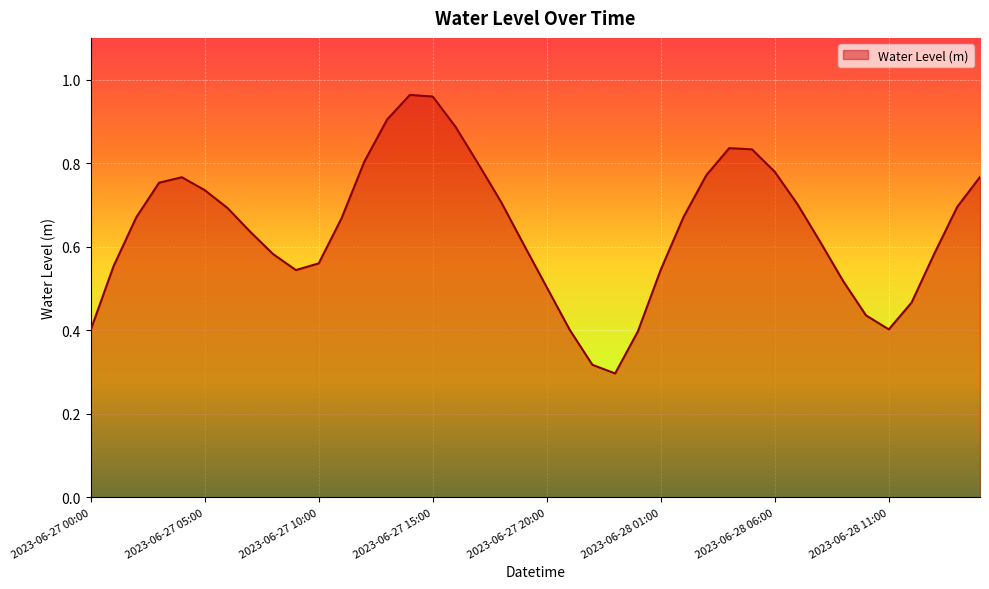

How many series are shown in this chart?

1